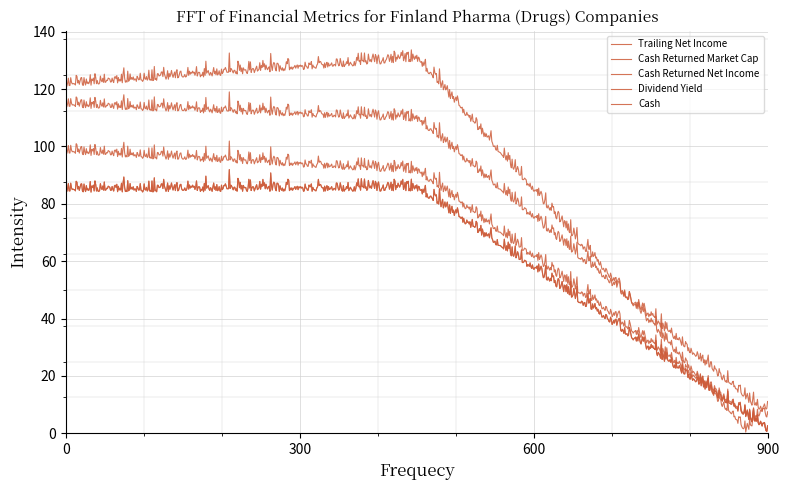

Does the chart display data point markers on the line(s)?

No